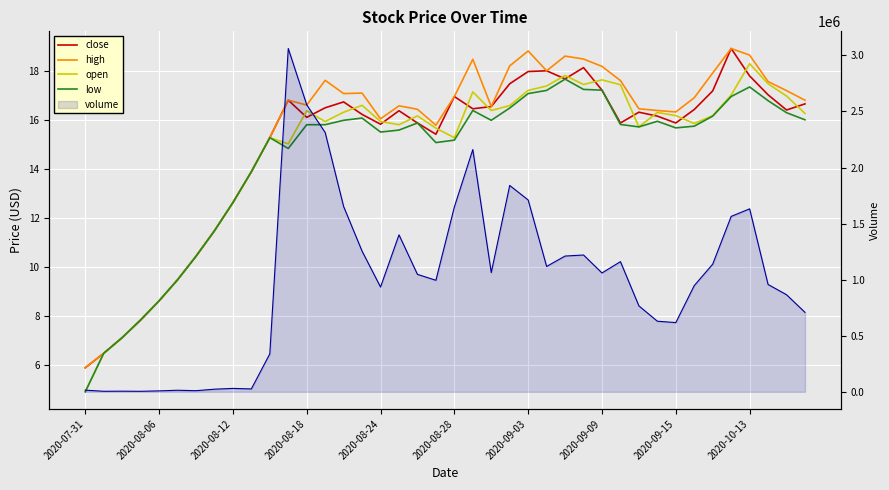

True or false: open has a value of 26.4 at 2020-08-24.

False